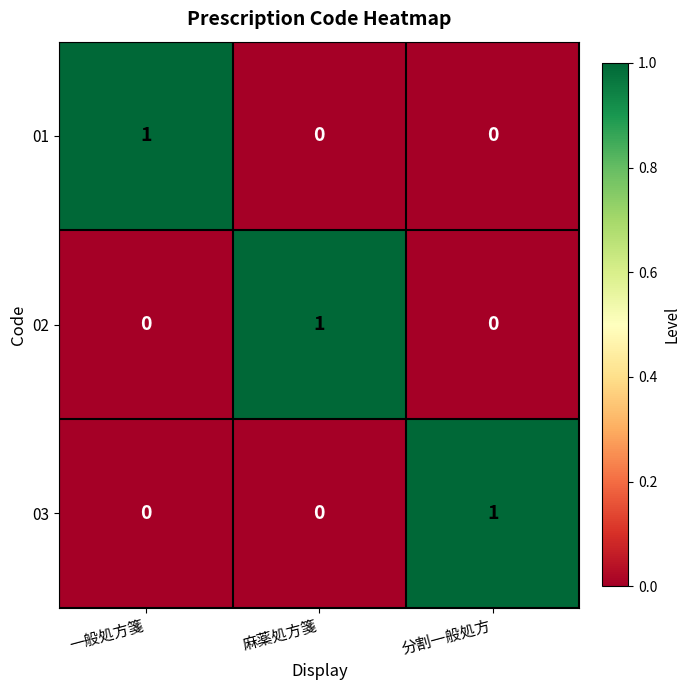

Count the 02 values in the range 0 to 1.

3